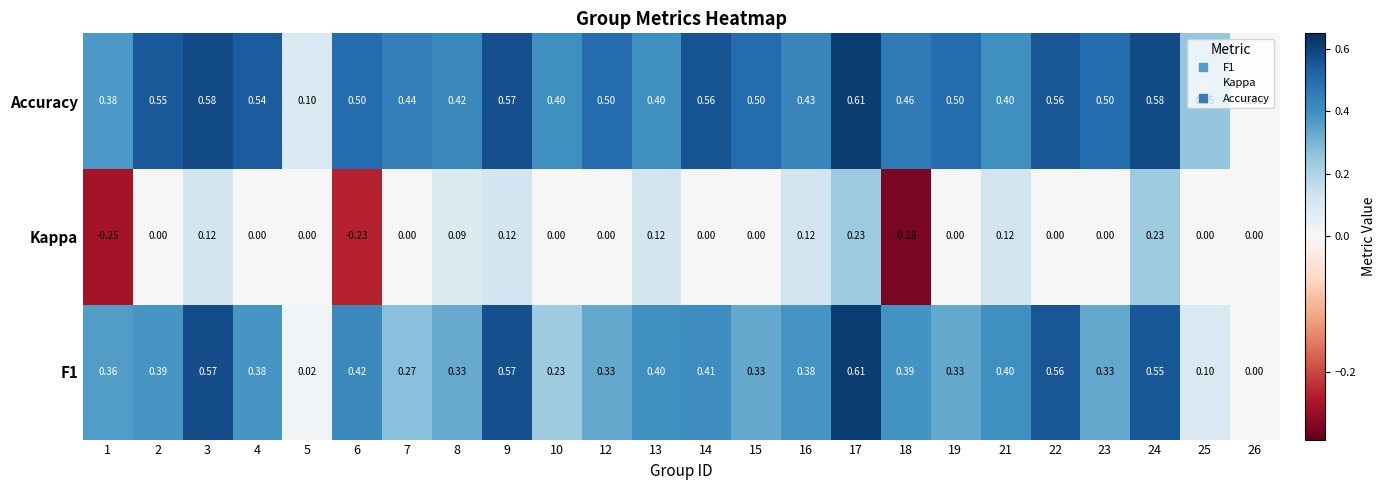

Is the value of F1 at 23 greater than the value of Kappa at 16?

Yes